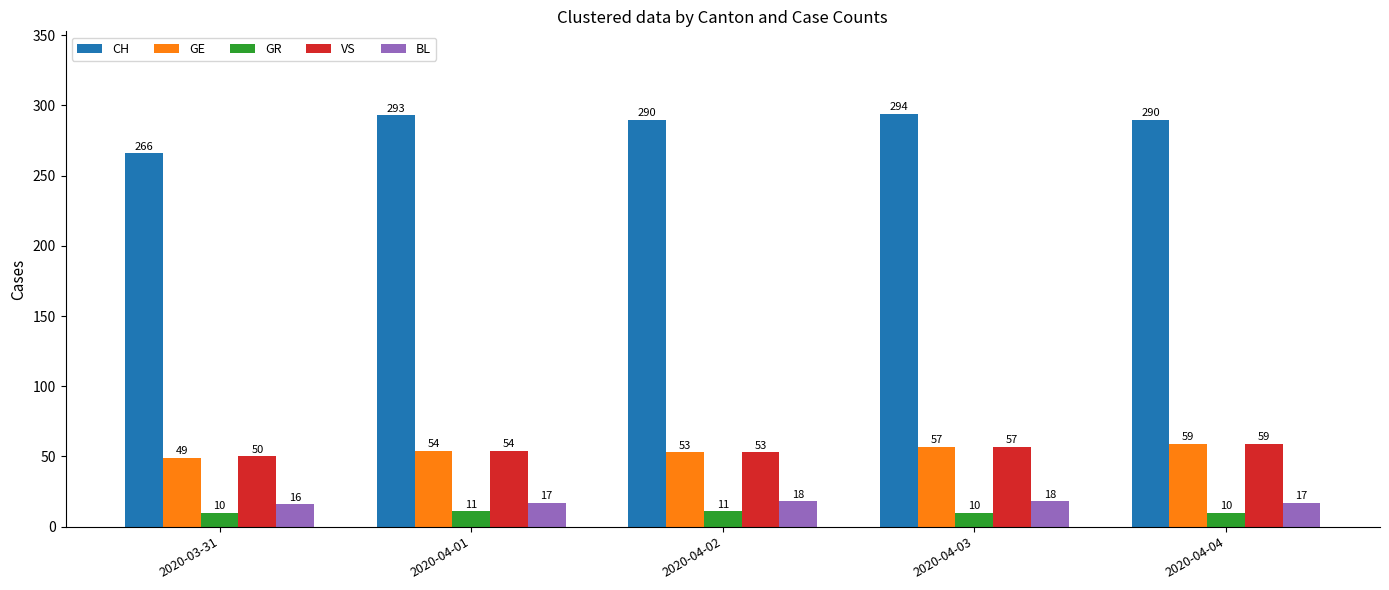

The GR series shows 10 at 2020-03-31. True or false?

True